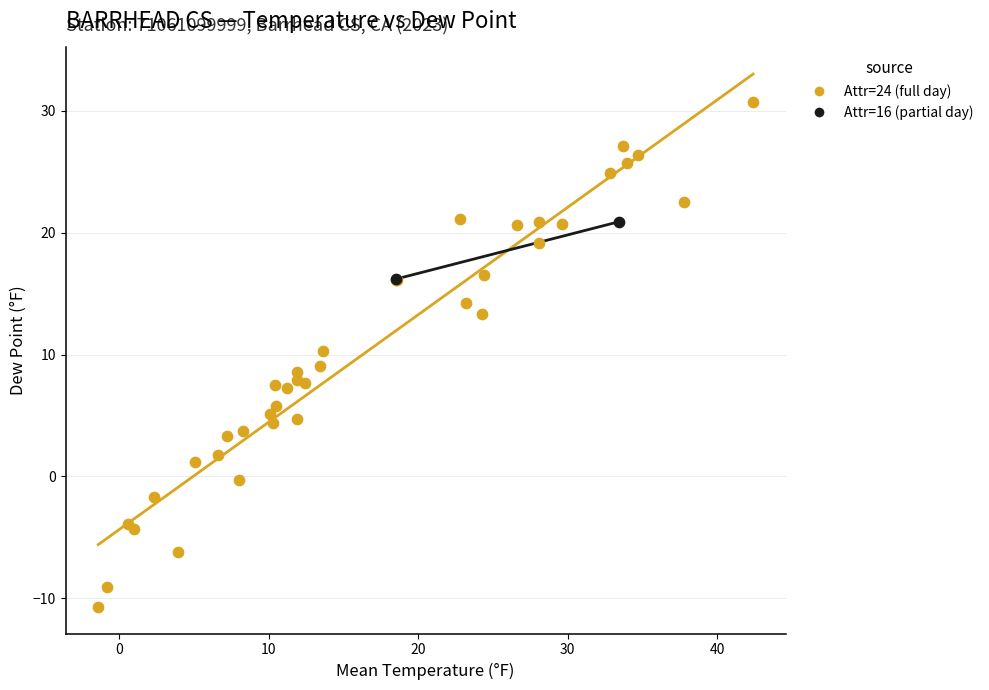

Which series reaches the minimum Y coordinate?

Attr=24 (full day)